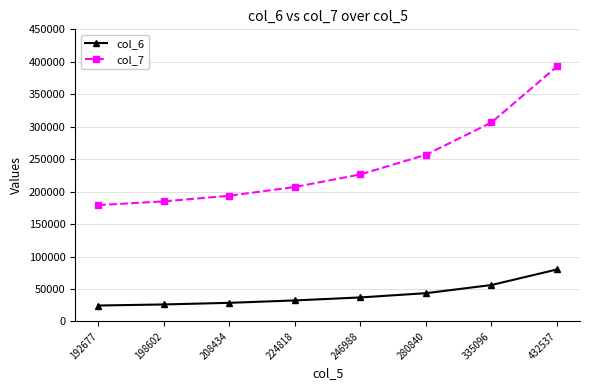

What is the lowest value of the col_6 series?

24468